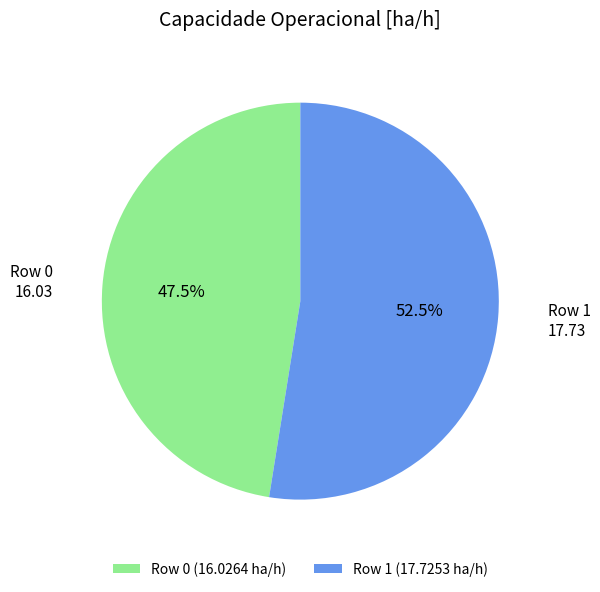

Is there a majority slice in this chart?

Yes